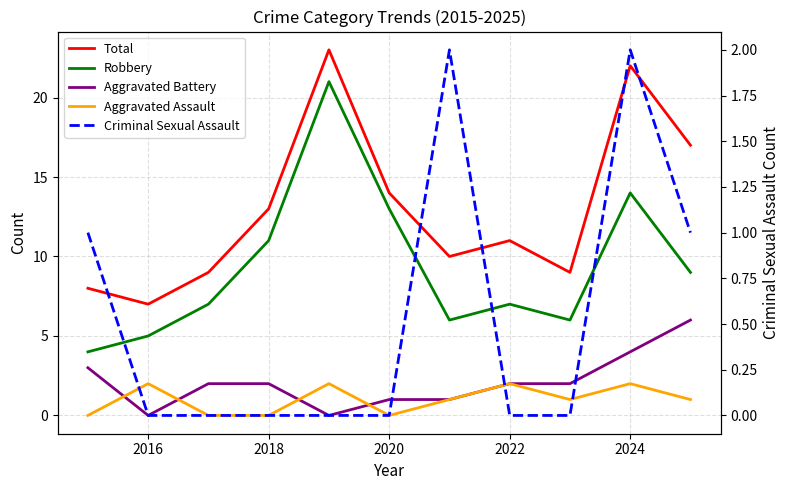

How many lines are shown in the chart?

5